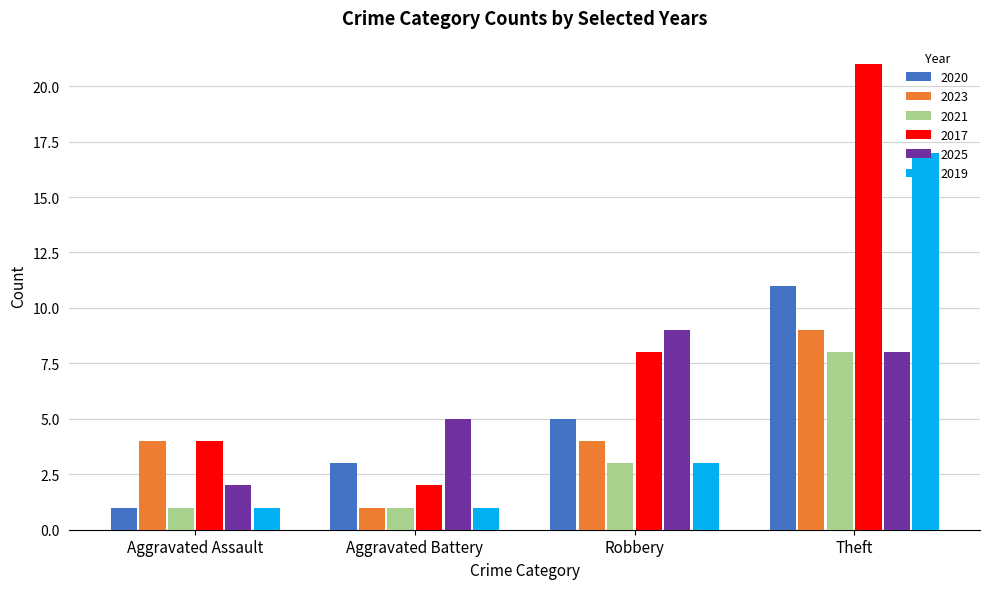

What position from the right is Theft?

1